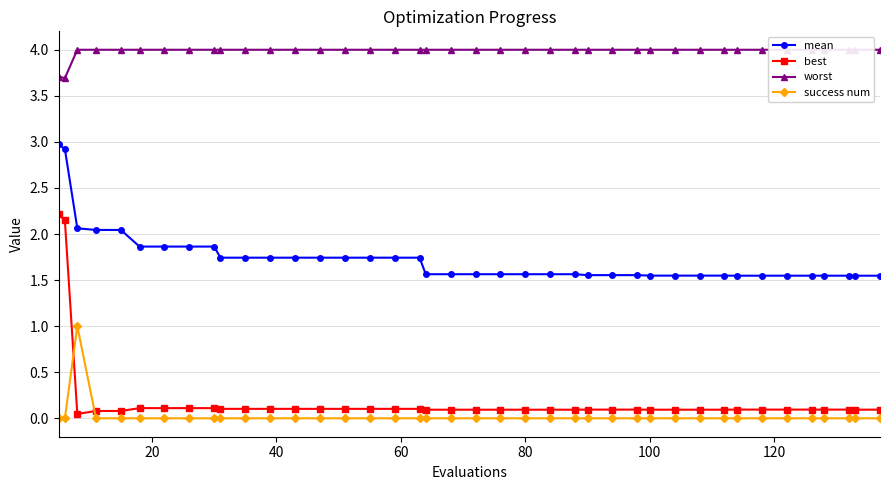

At how many categories does at least one series exceed 0?

40